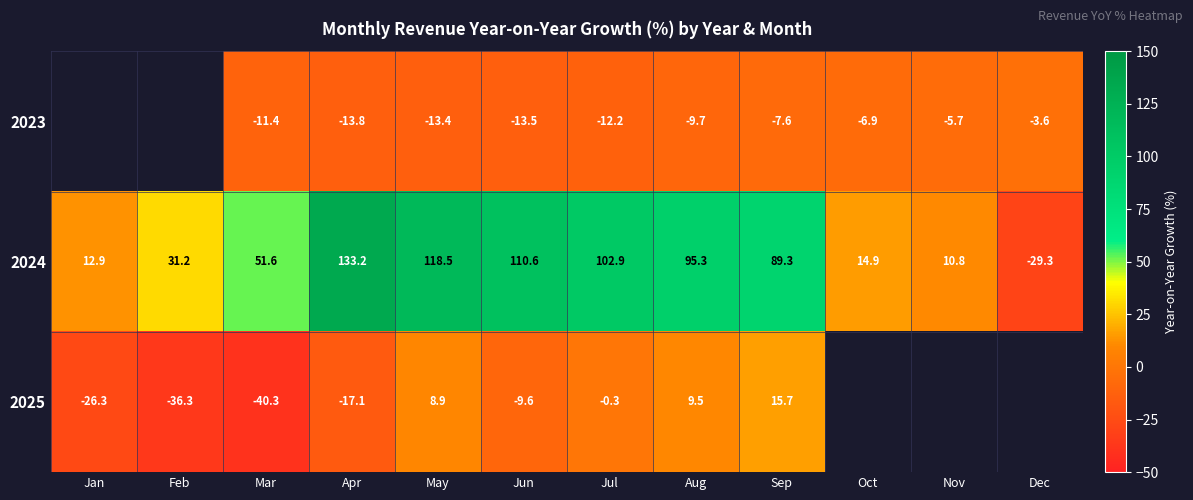

True or false: 2025 has a value of -40.3 at Mar.

True